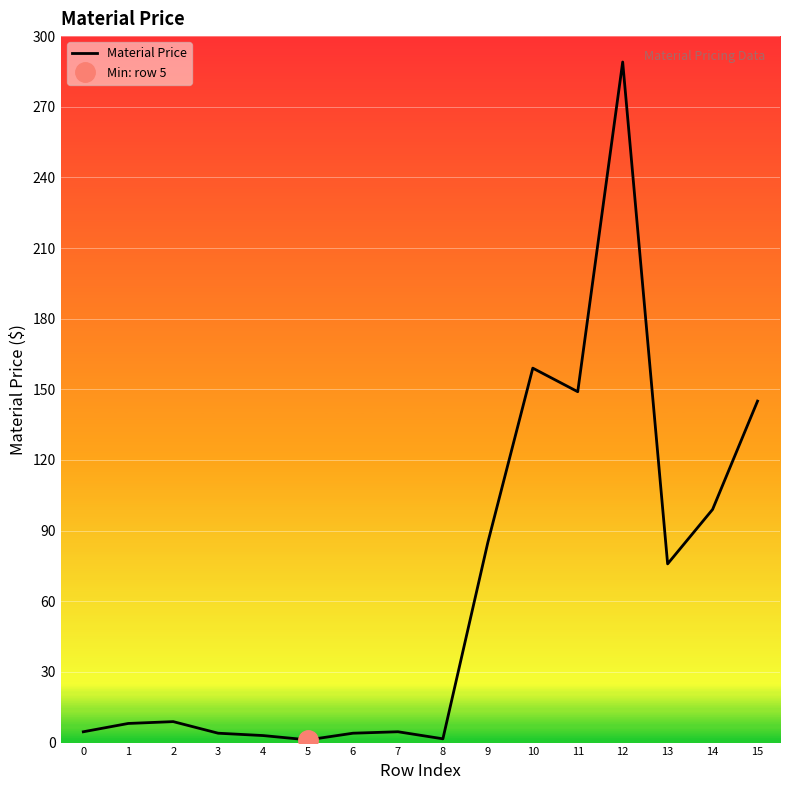

What is the average value?

65.1